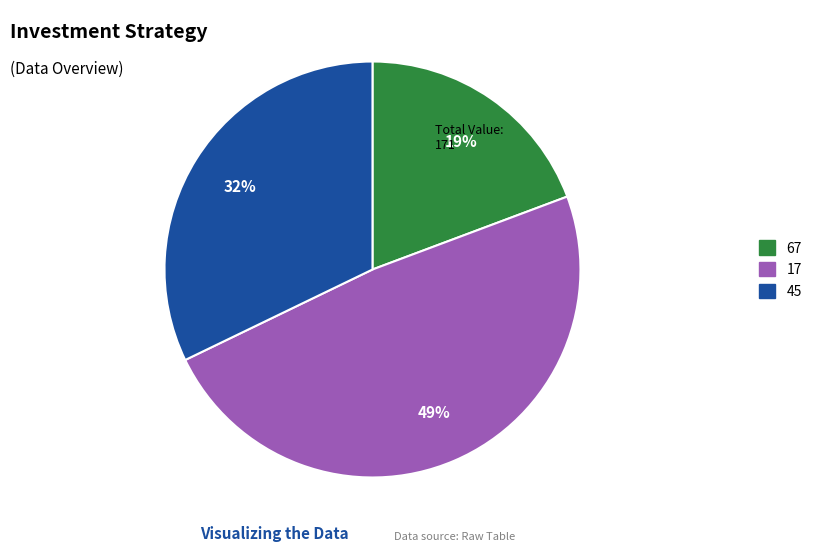

To the nearest percent, what is the combined percentage of 45 and 67?

51%